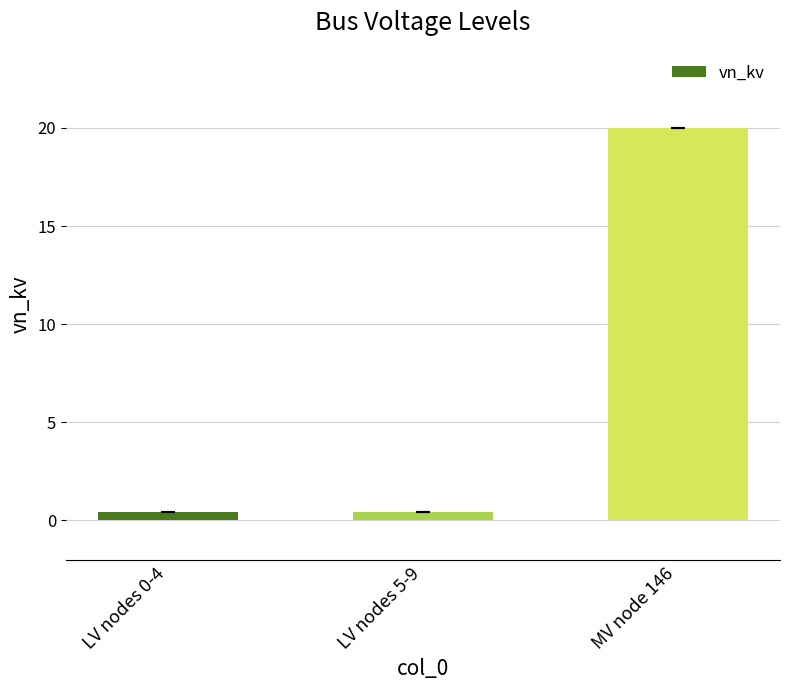

What is the change in value from LV nodes 0-4 to MV node 146?

+19.6